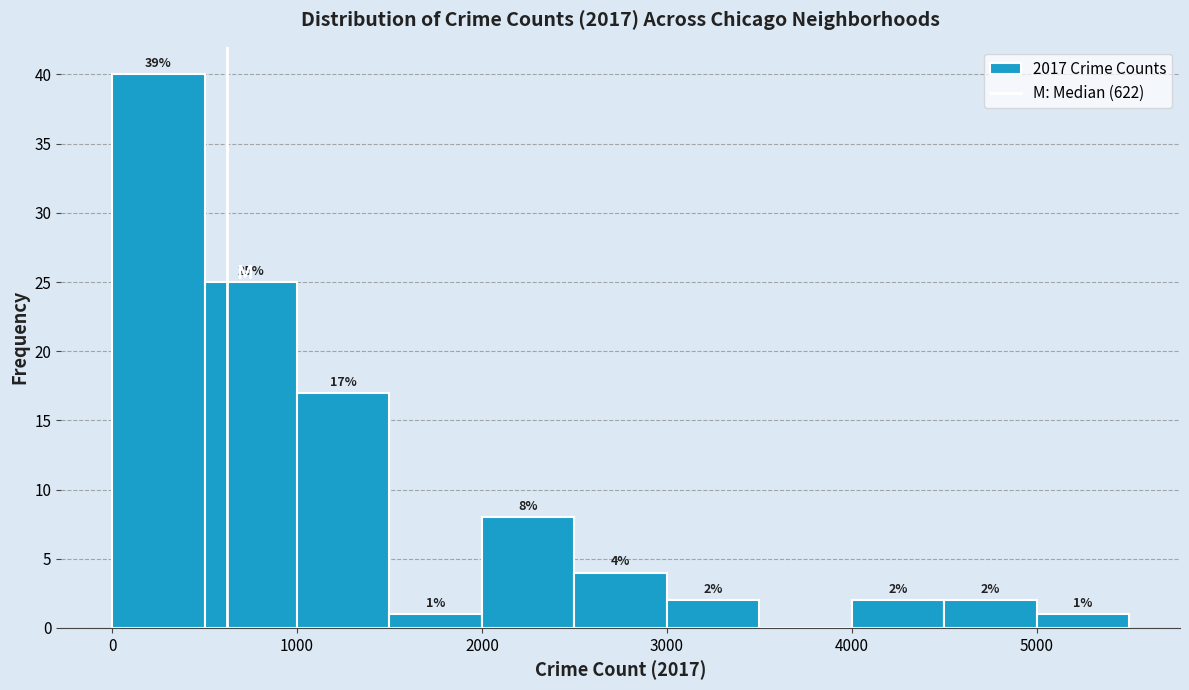

Which range on the x-axis has the tallest bar?

0 to 500